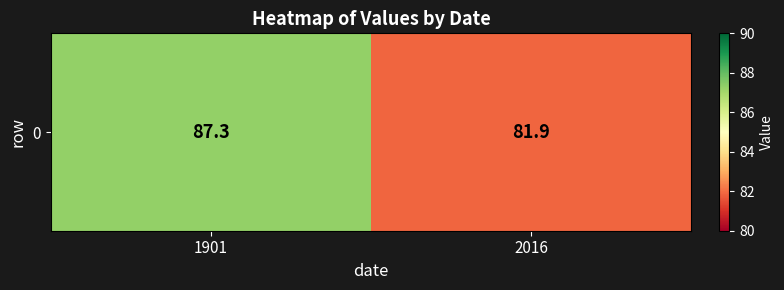

Rank the categories by value from highest to lowest.

1901, 2016